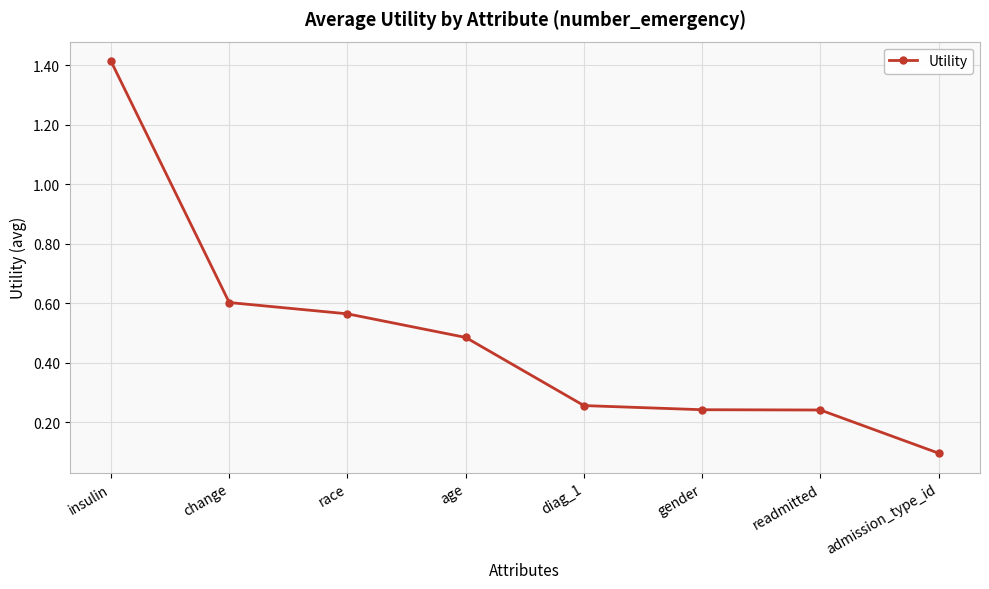

The chart shows a value of 0.1 at admission_type_id. True or false?

True